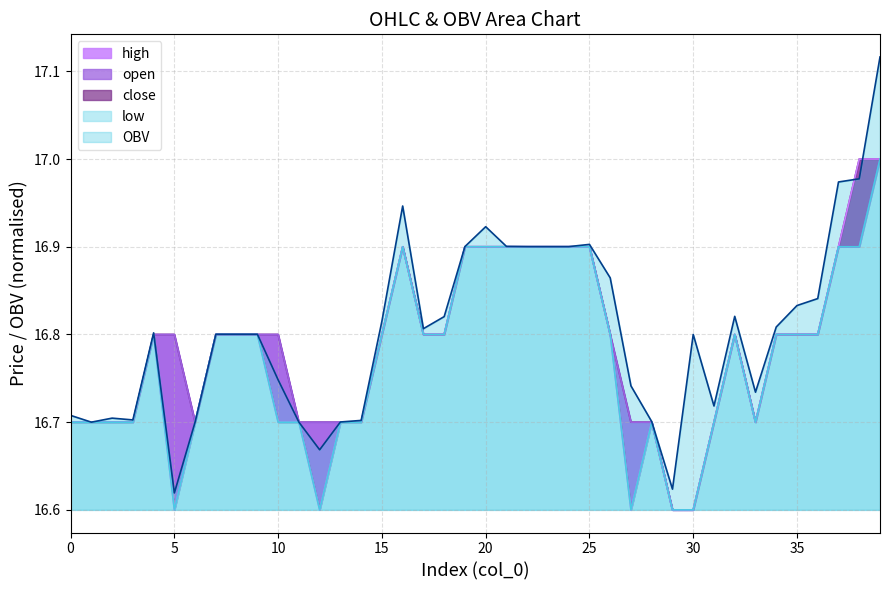

Which category has the highest value in the high series?

38